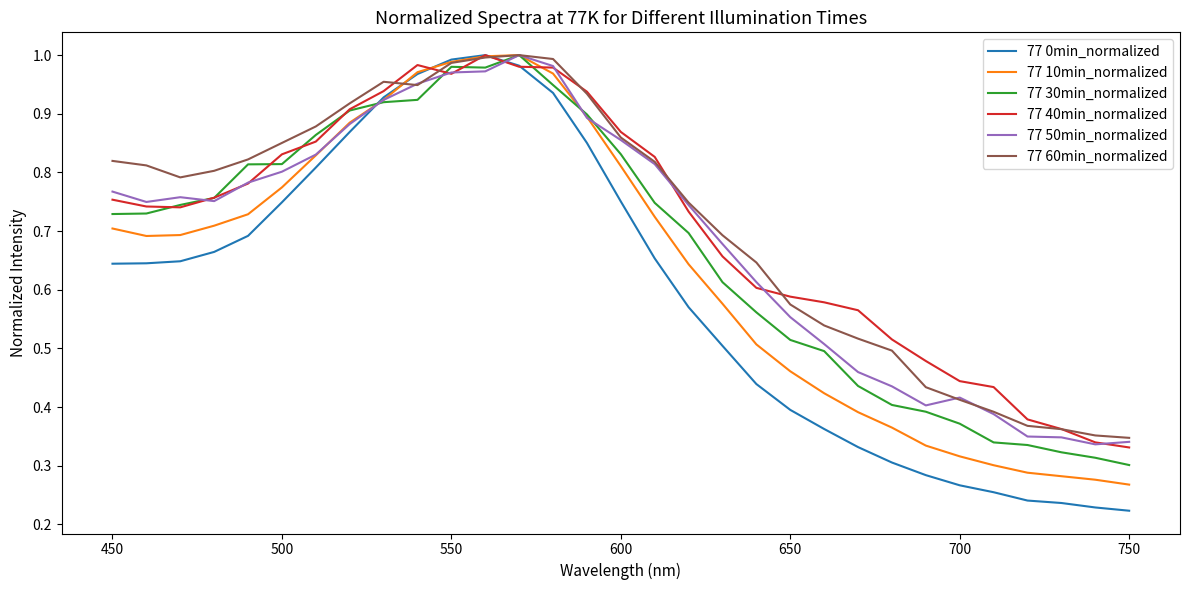

True or false: 77 50min_normalized has more than 1 interior local peaks.

True